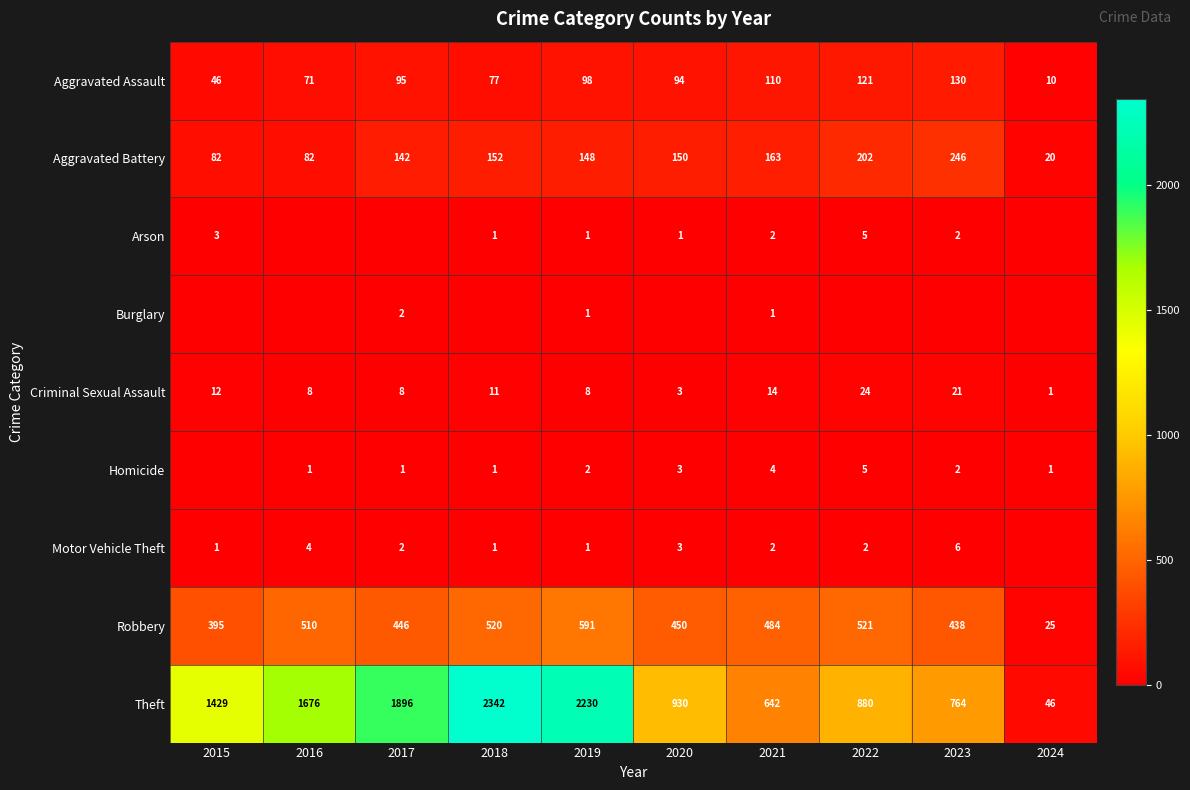

What is the approximate value of Aggravated Assault at 2018, to the nearest 5?

75